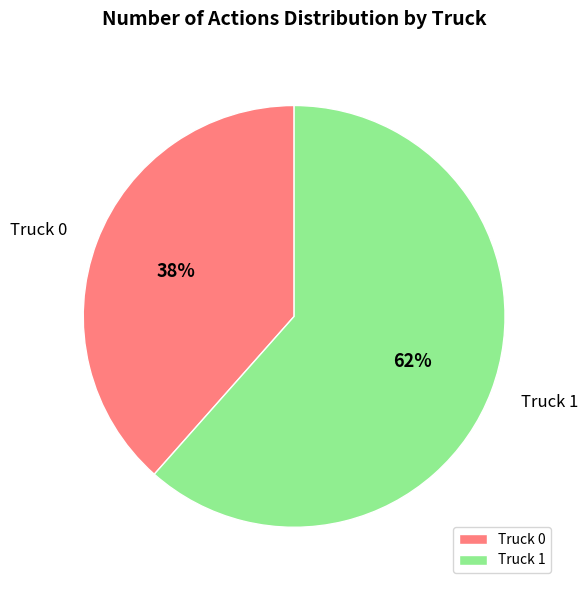

Which has a higher value, Truck 0 or Truck 1?

Truck 1